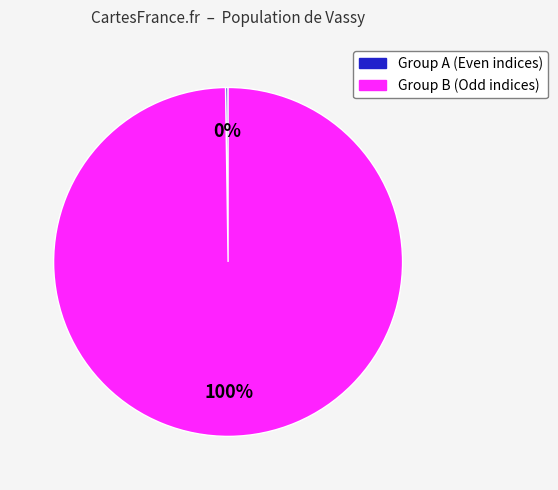

Is there a majority slice in this chart?

Yes